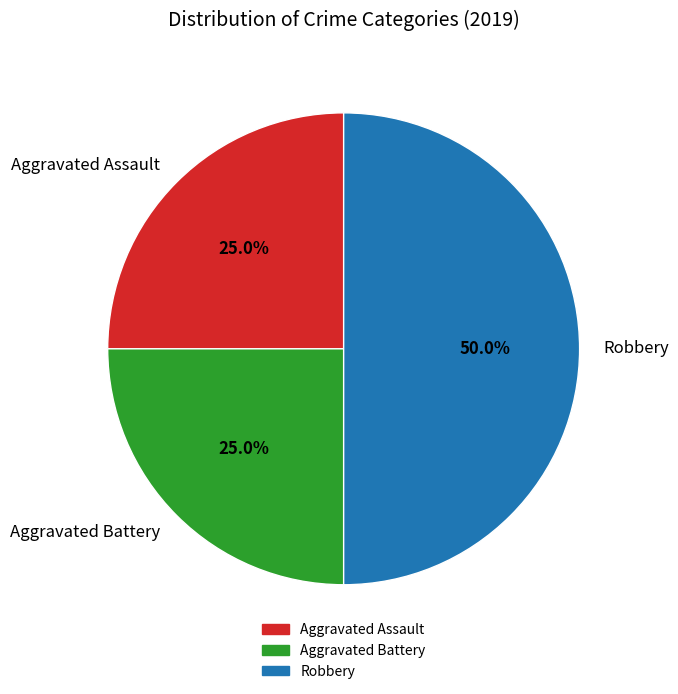

Count the number of slices in the pie.

3